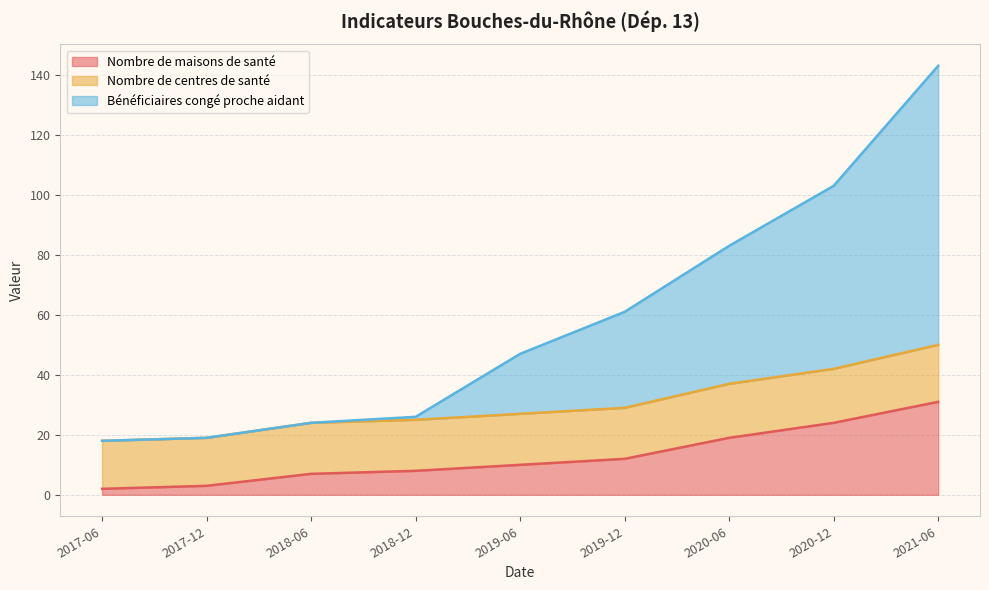

What is the value of the Bénéficiaires congé proche aidant point at the 1st from the left?

18